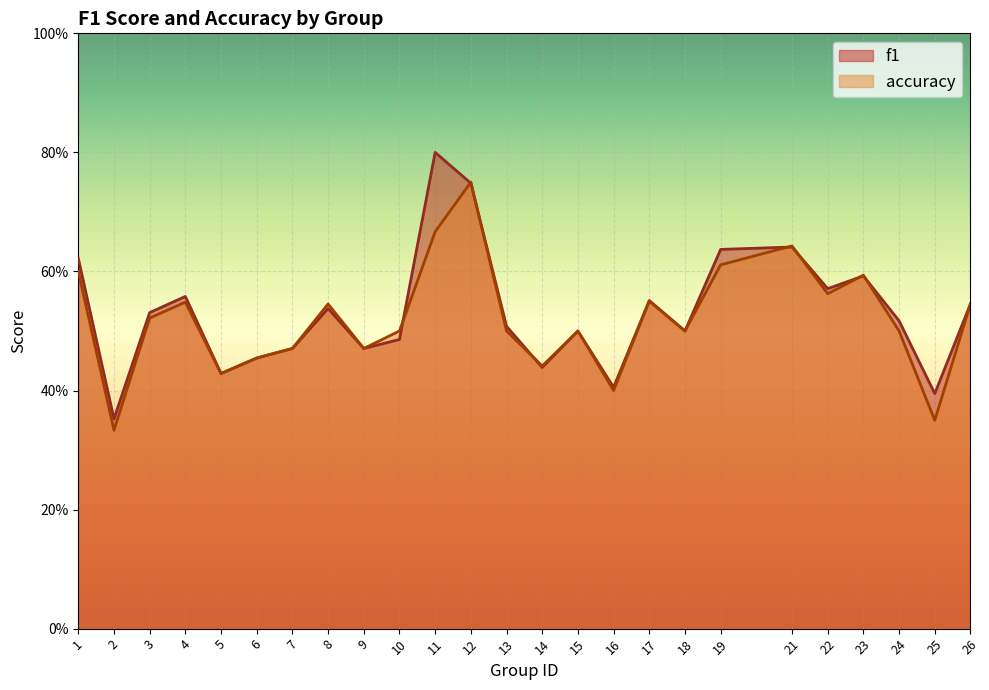

What is the total value across all series at 4?

1.1